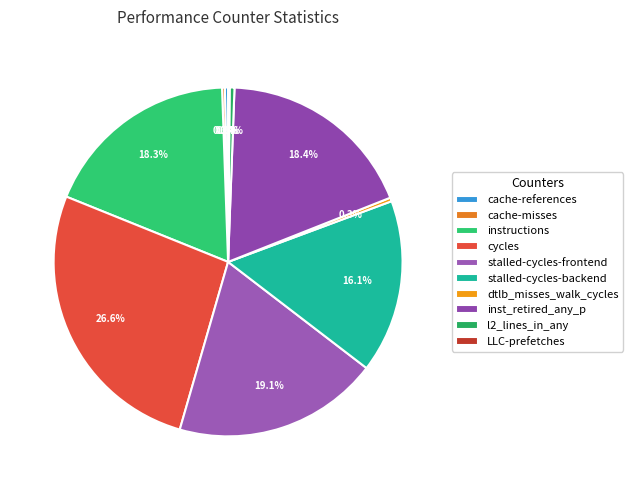

Which category has the smallest portion of the pie?

LLC-prefetches